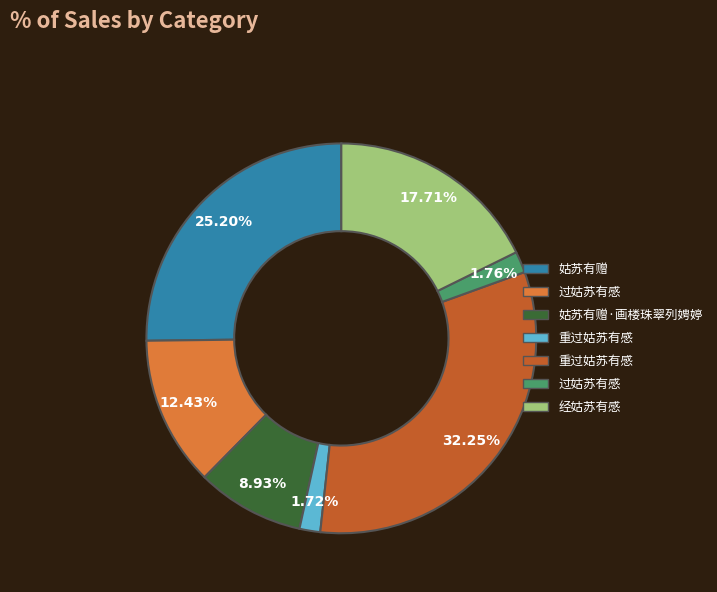

How many slices are in this pie chart?

7